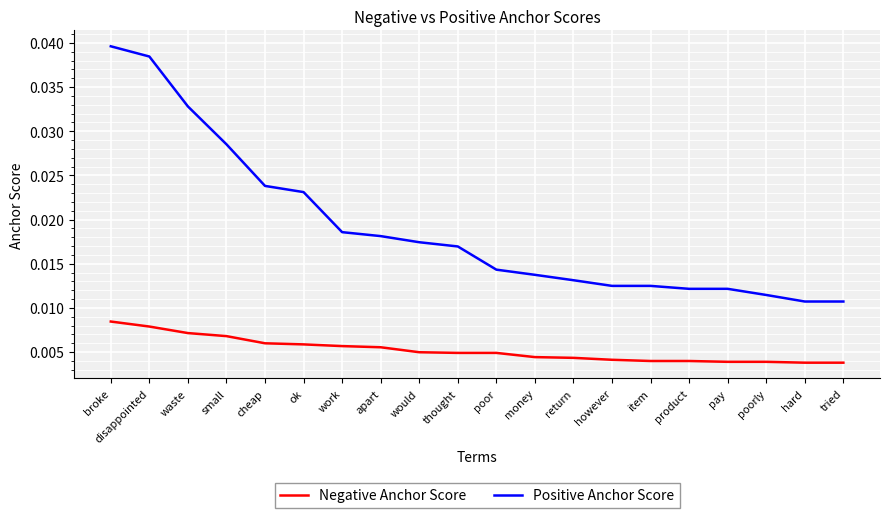

What are all the series names shown in the legend?

Negative Anchor Score, Positive Anchor Score